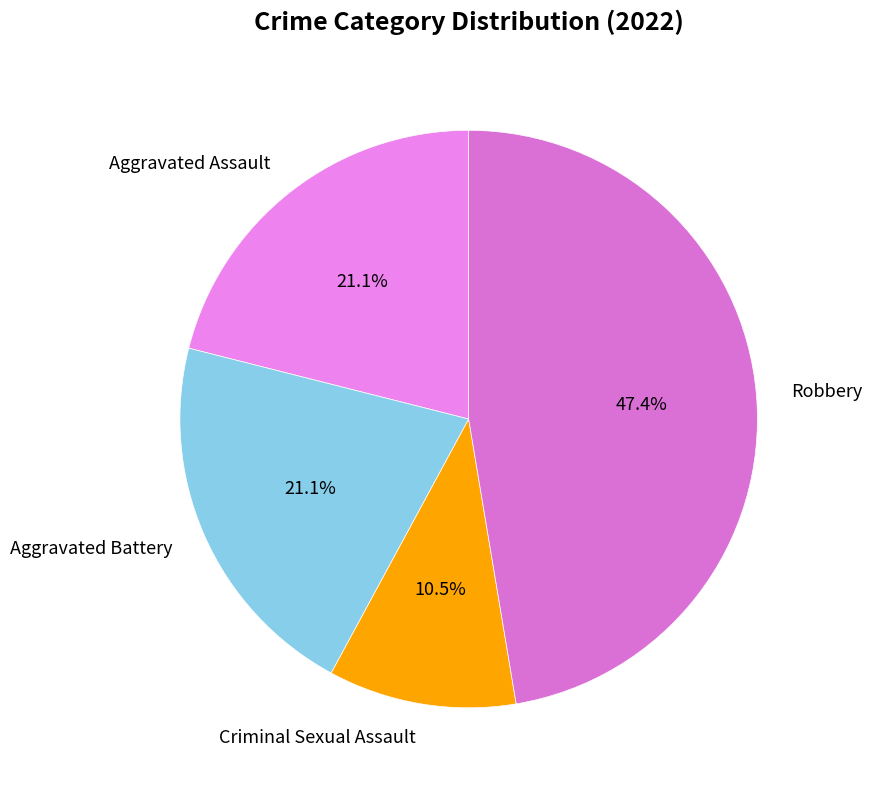

Between Robbery and Criminal Sexual Assault, which is larger?

Robbery